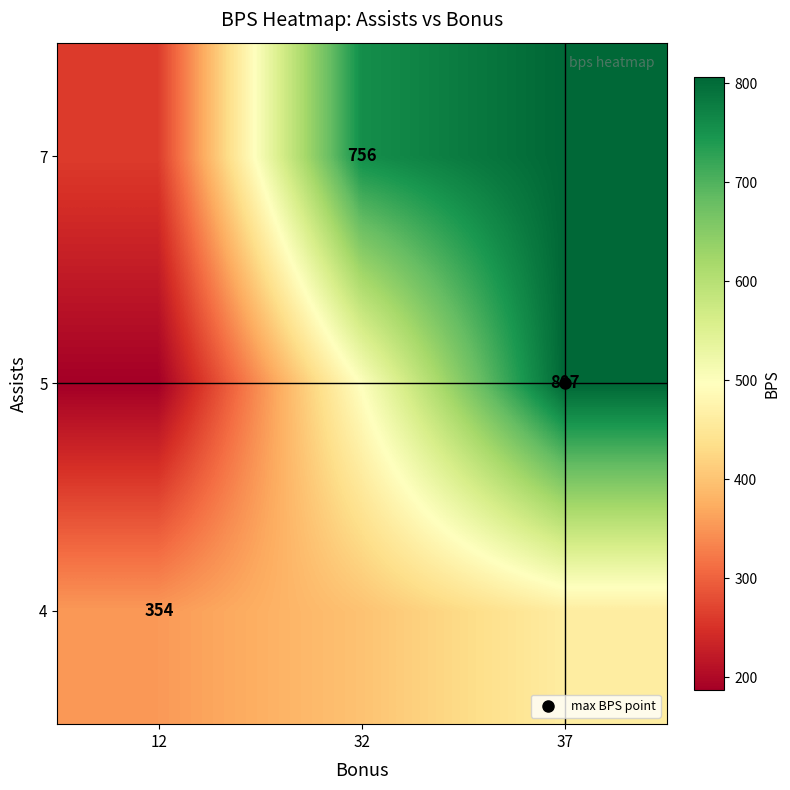

Is the value of 7 at 32 greater than the value of 4 at 12?

Yes